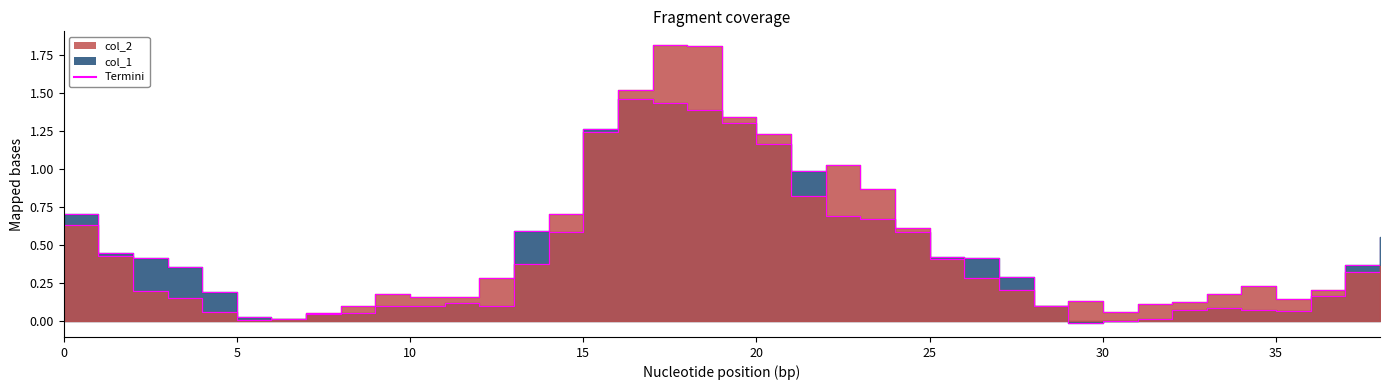

After their last crossing, which series has the higher values: col_1 or col_2?

col_1